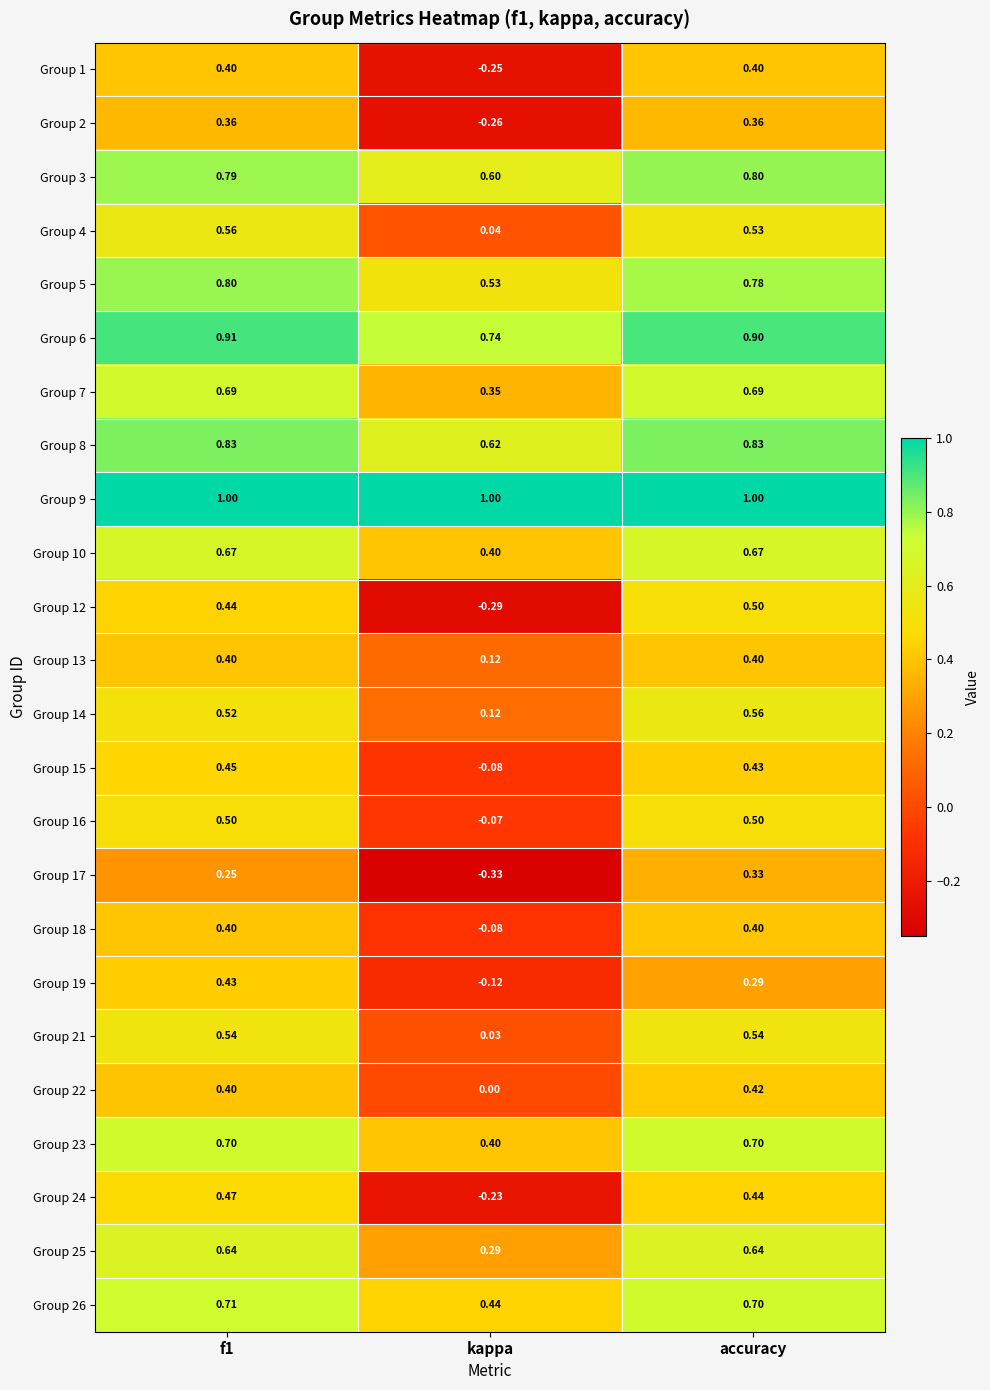

Is the value of Group 10 at kappa greater than the value of Group 21 at f1?

No